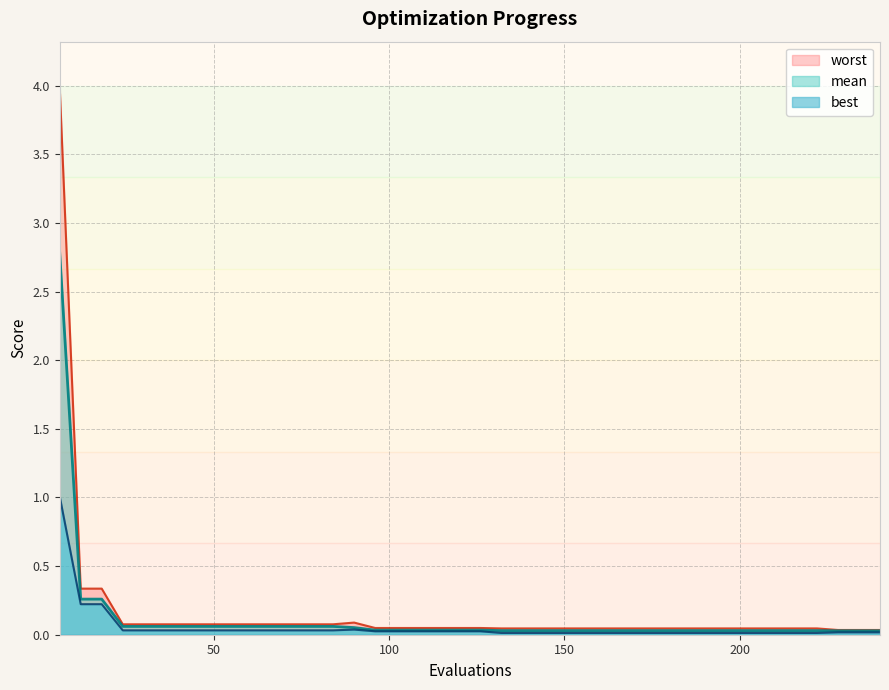

How many lines are shown in the chart?

3